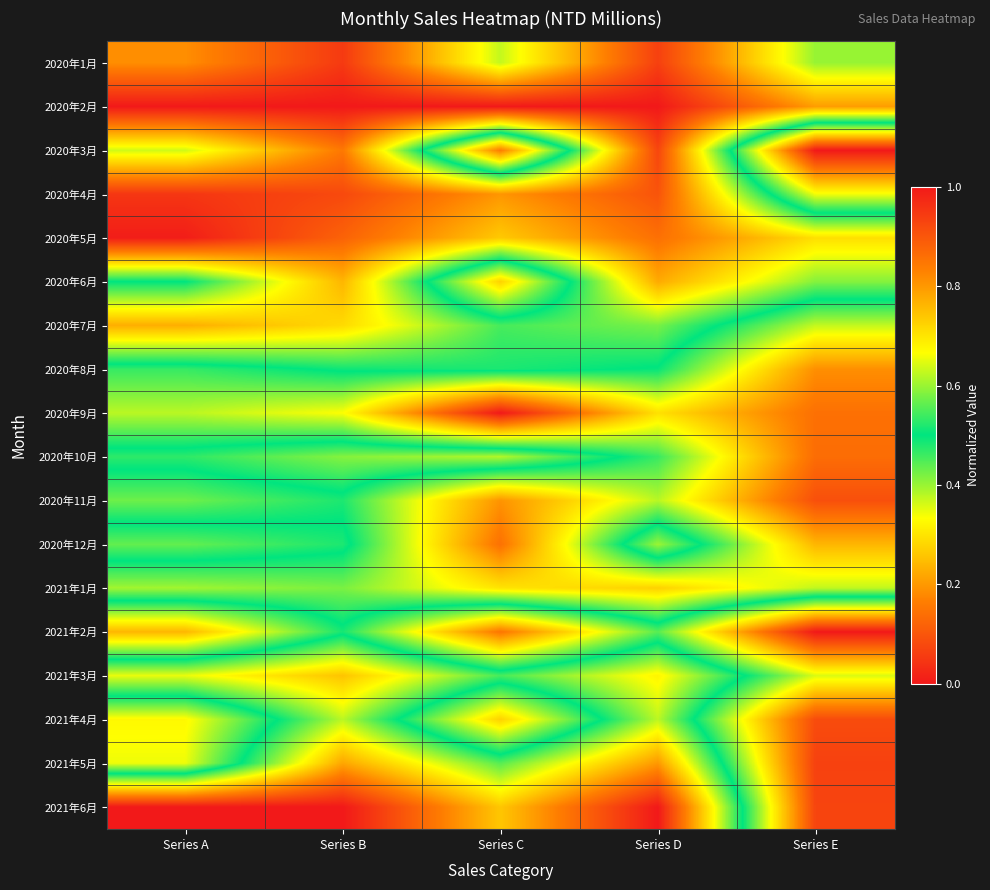

At which category is the sum across all series the highest?

Series C